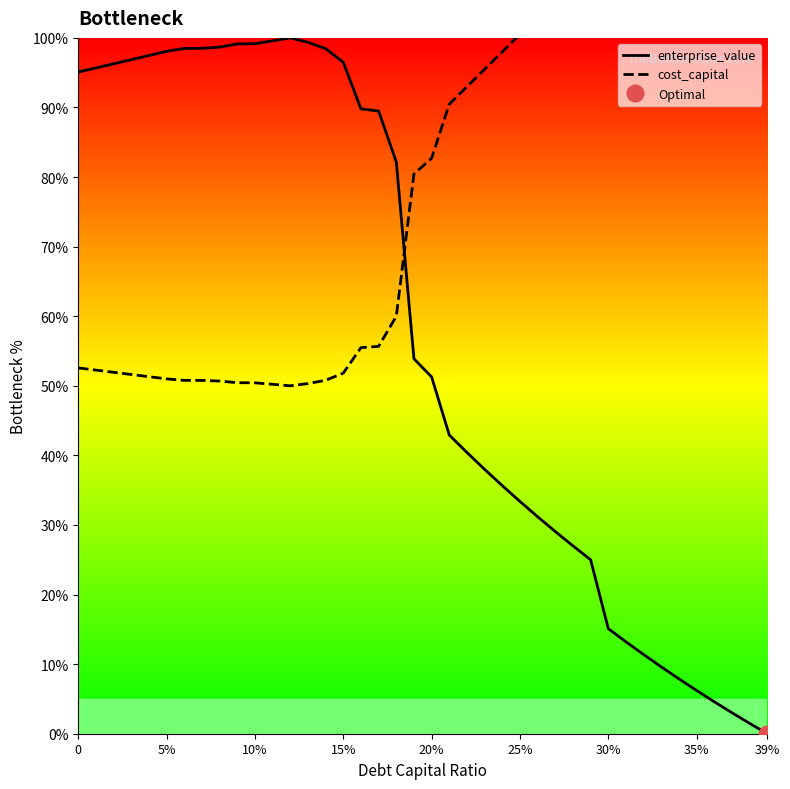

What are all the series names shown in the legend?

enterprise_value, cost_capital